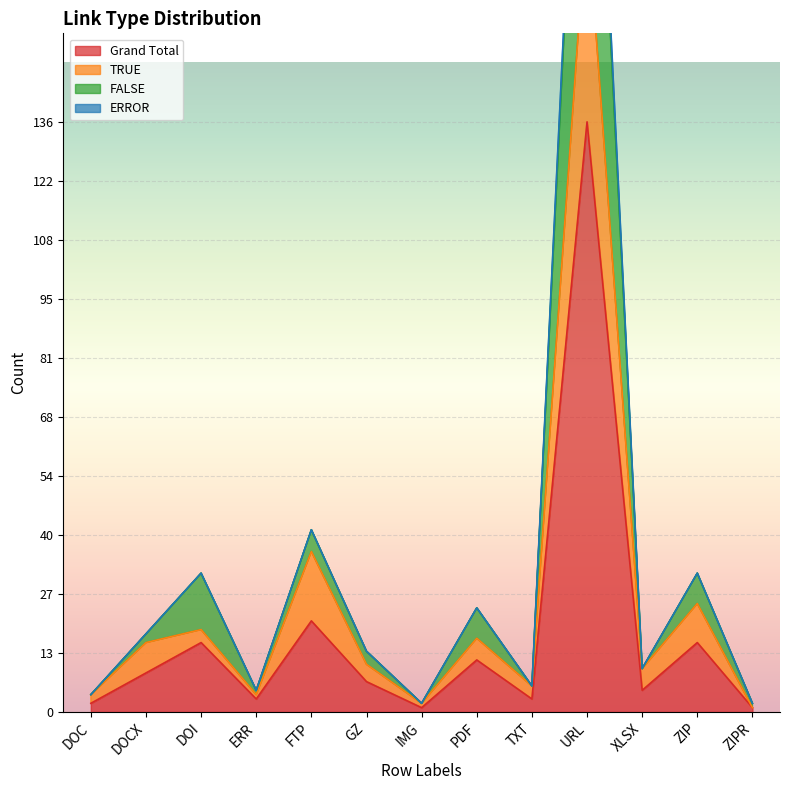

Reading right to left, transcribe all the data shown in this chart.

Grand Total: 1	16	5	136	3	12	1	7	21	3	16	9	2
TRUE: 1	25	10	185	6	17	2	11	37	4	19	16	4
FALSE: 2	32	10	269	6	24	2	14	42	5	32	18	4
ERROR: 2	32	10	264	6	24	2	14	42	5	32	18	4